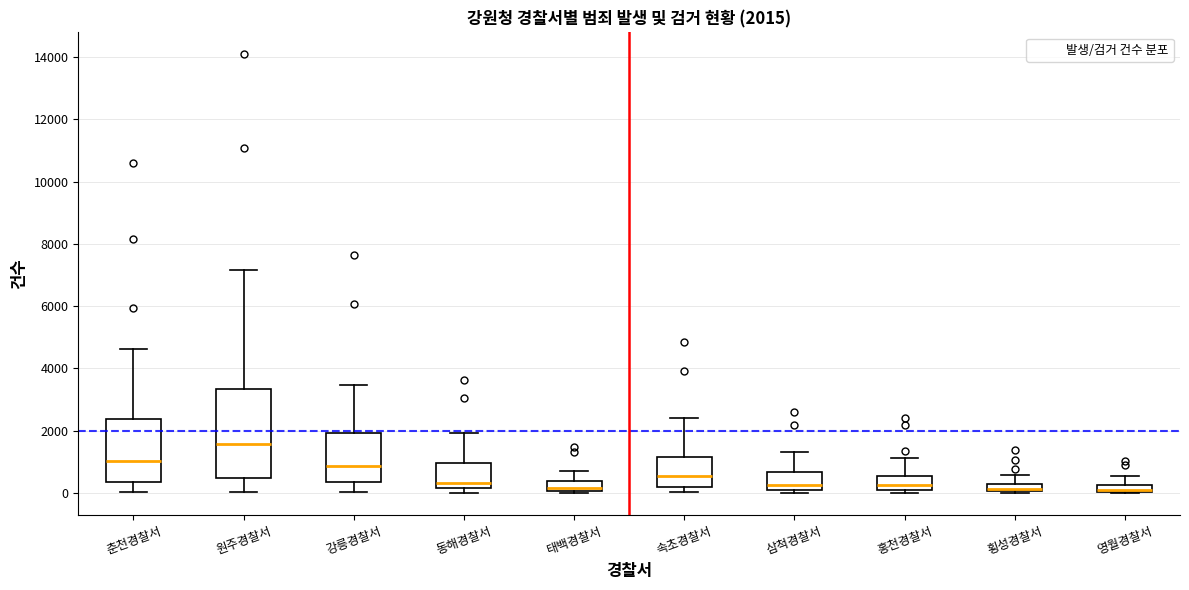

Which box's median line is the highest?

원주경찰서